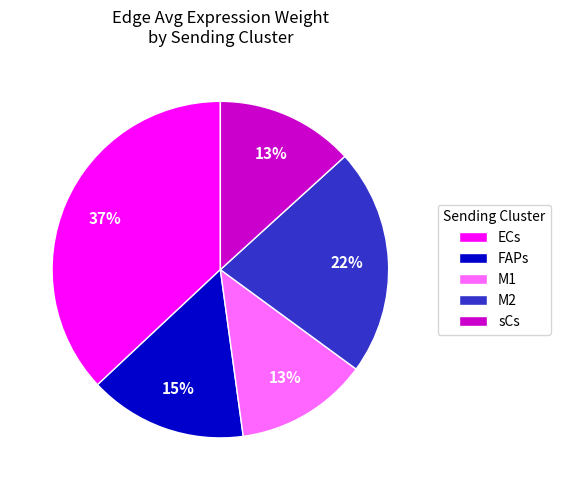

Do M1 and FAPs together represent more than half of the pie?

No